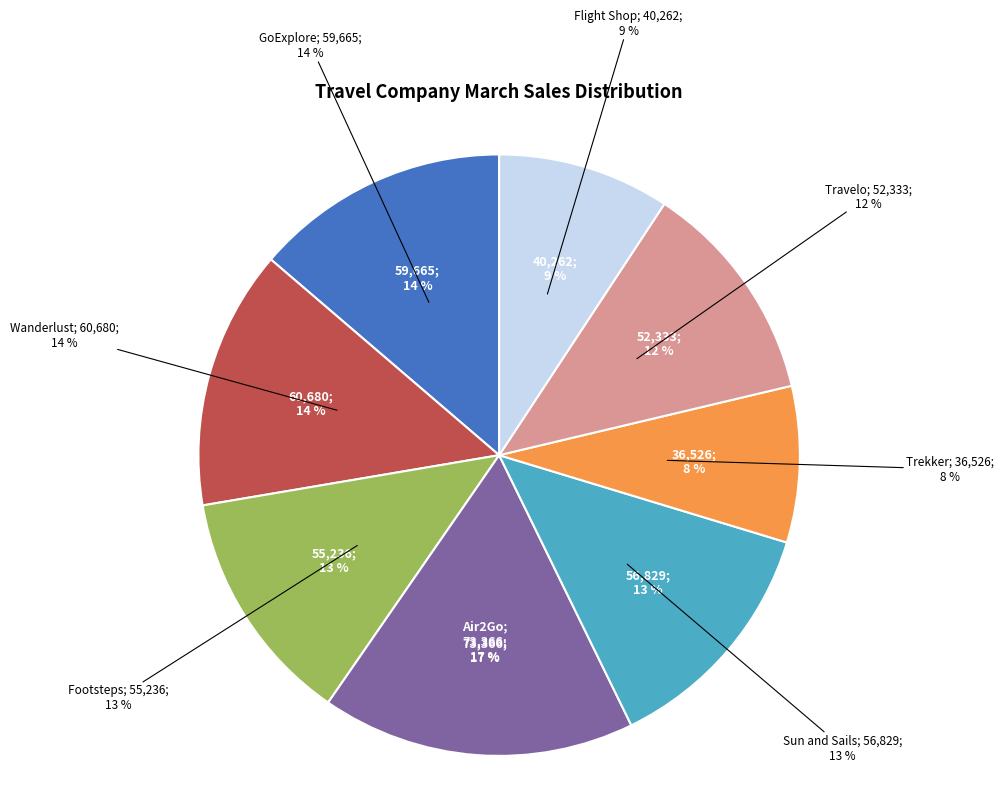

To the nearest percent, what is the average slice percentage?

12%